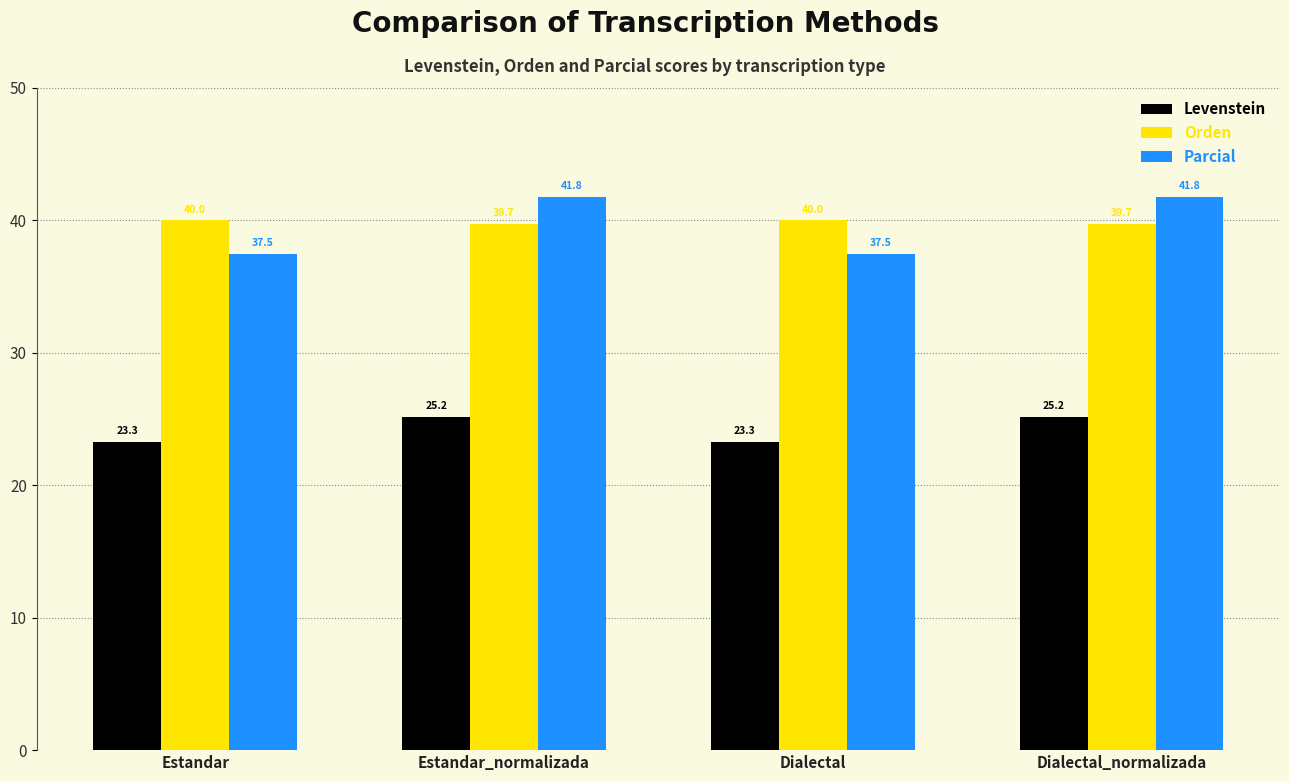

Rank the series at Dialectal from highest to lowest value.

Orden, Parcial, Levenstein